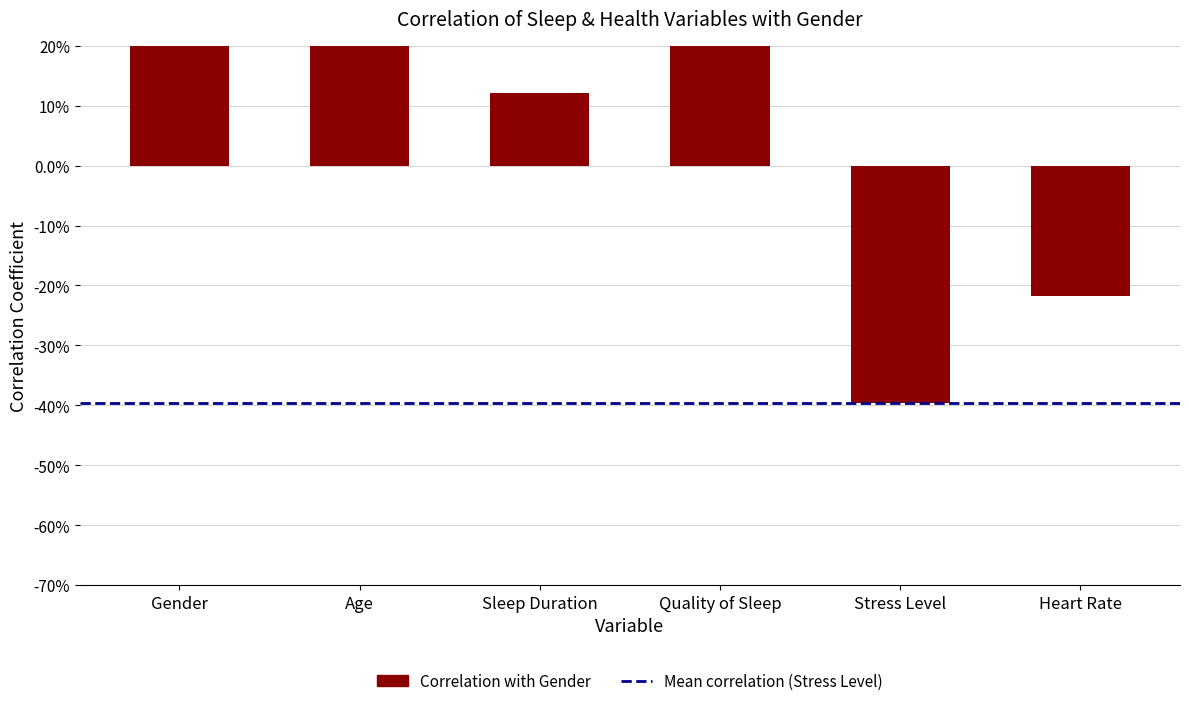

Which label corresponds to the largest value in the chart?

Gender